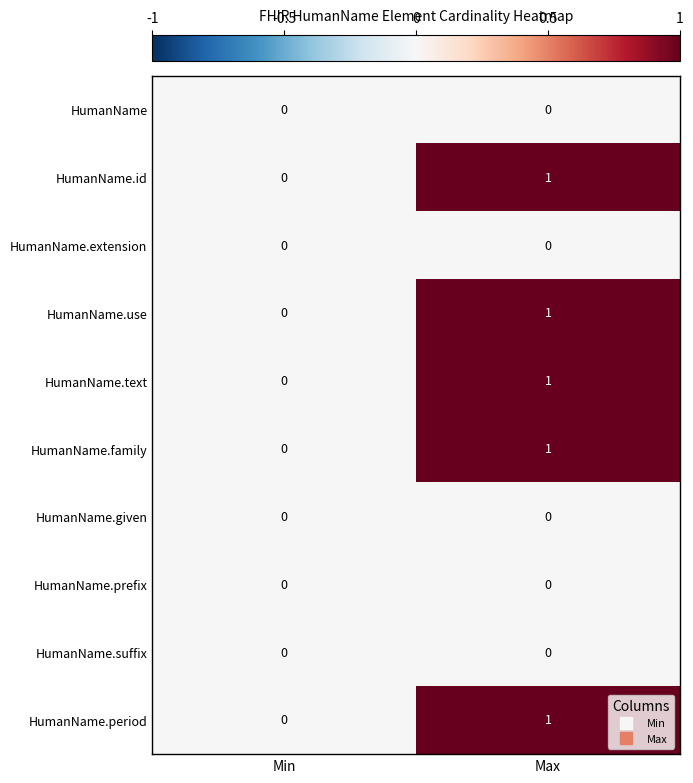

The value of HumanName.family at Max is 2. True or false?

False